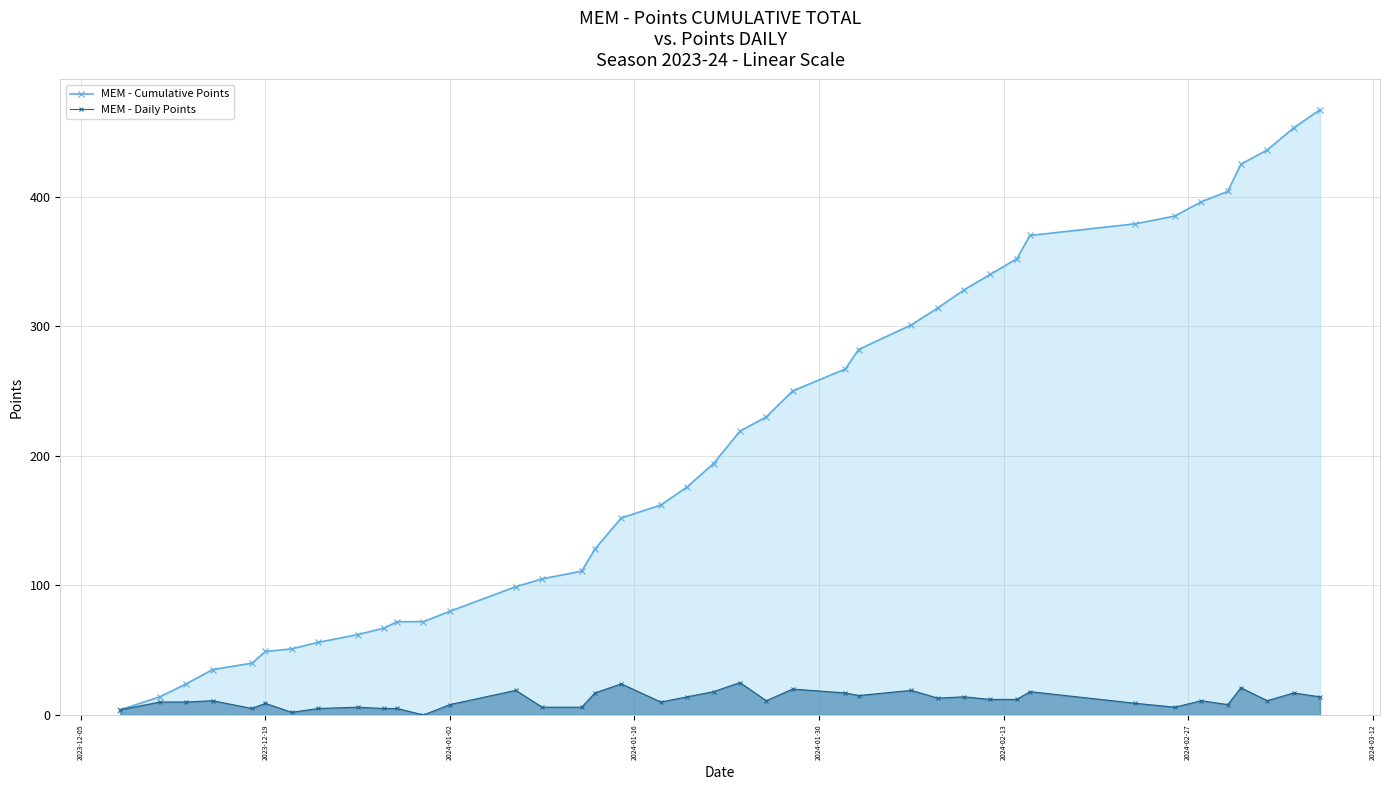

What is the difference between the maximum and second lowest values in the MEM - Daily Points series?

23